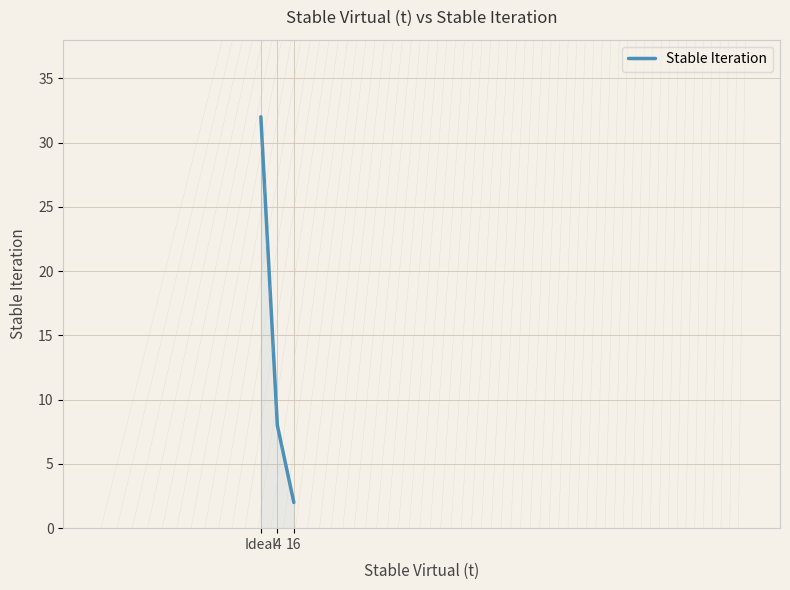

What is the greatest value displayed?

32